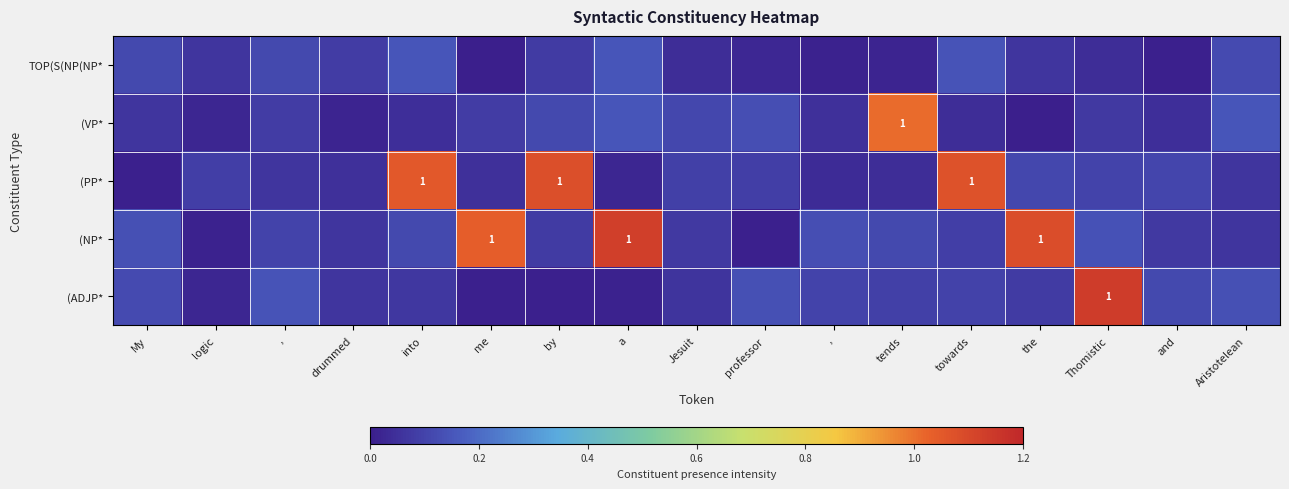

Is it true that row_1 equals 0.0 at the?

False